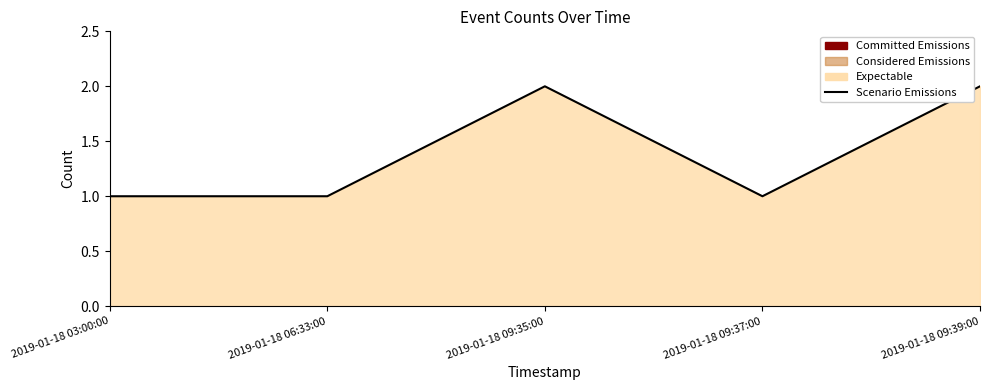

How many lines are shown in the chart?

1